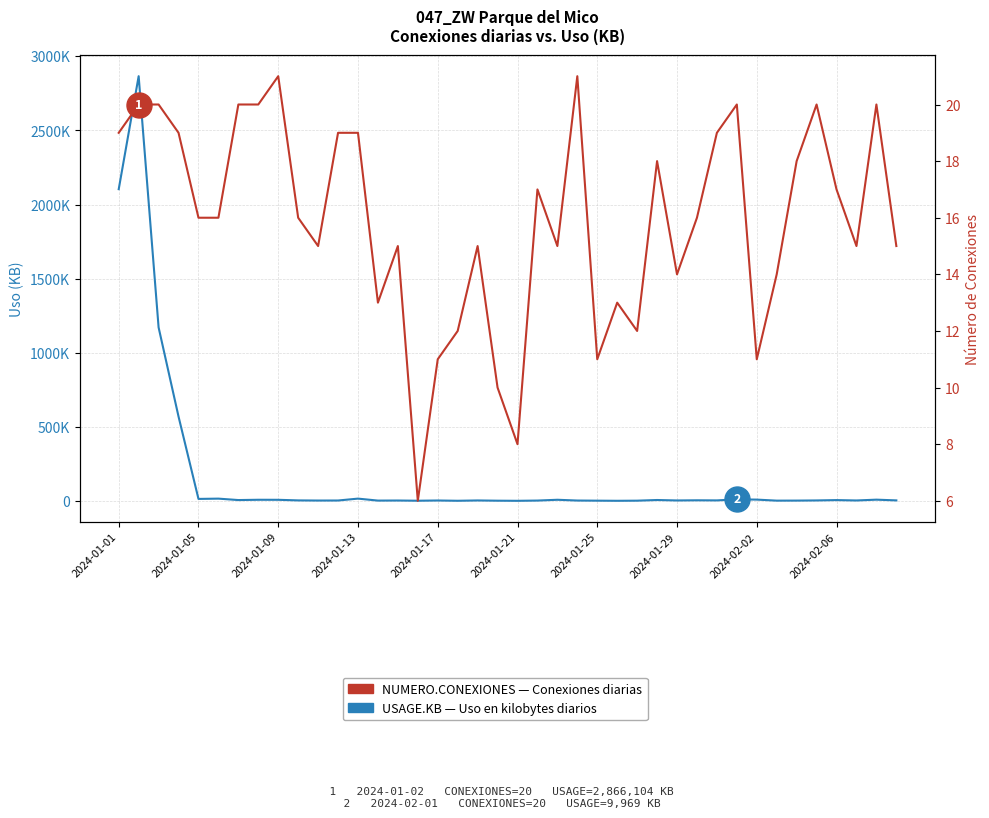

How many interior local peaks does the USAGE.KB series have?

13